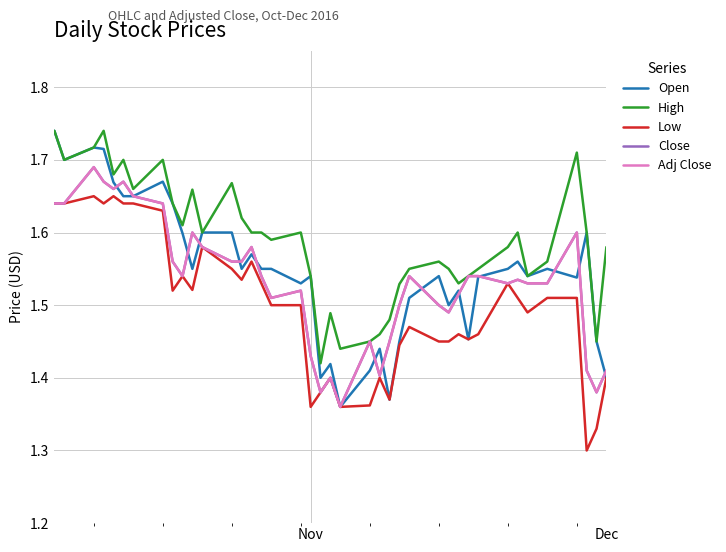

Does the chart display data point markers on the line(s)?

No